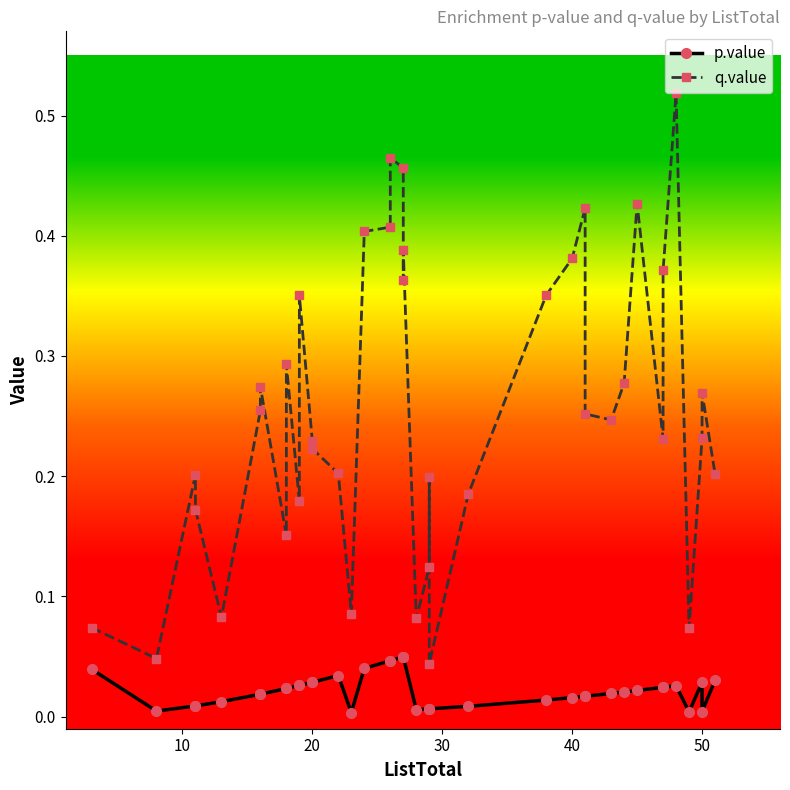

Between 50 and 10, which series saw the biggest shift?

q.value